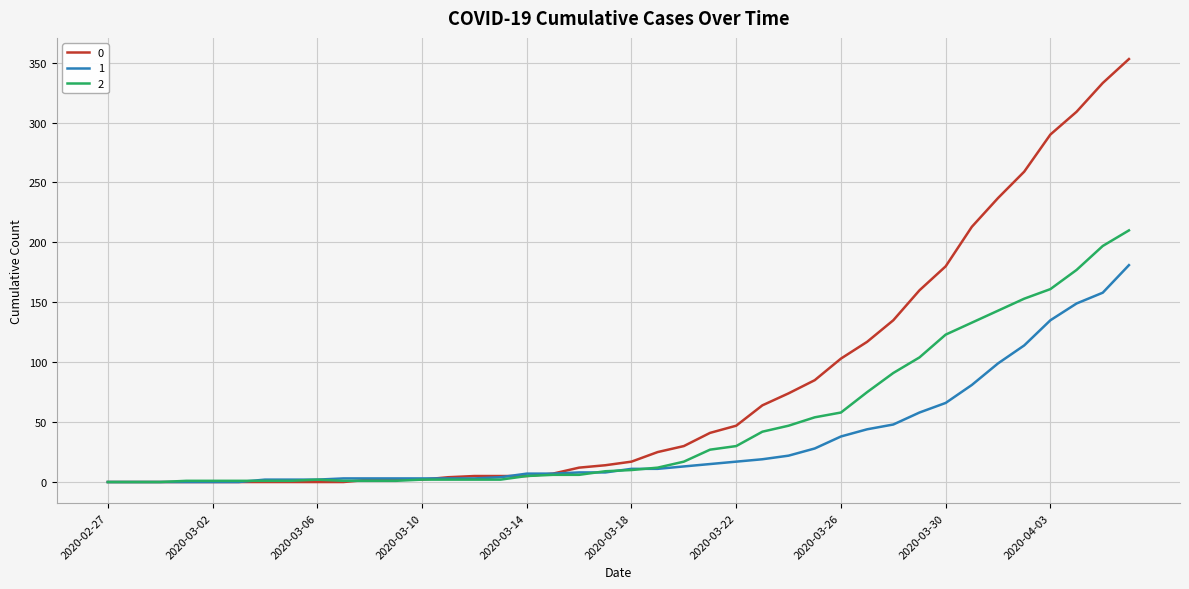

What is the maximum value shown in the chart?

353